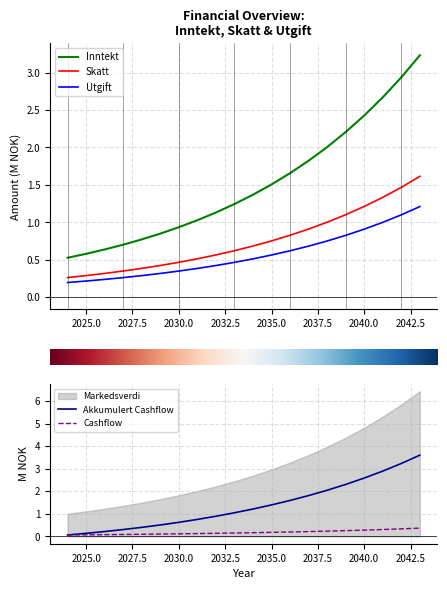

At which label does Cashflow reach its peak?

2043